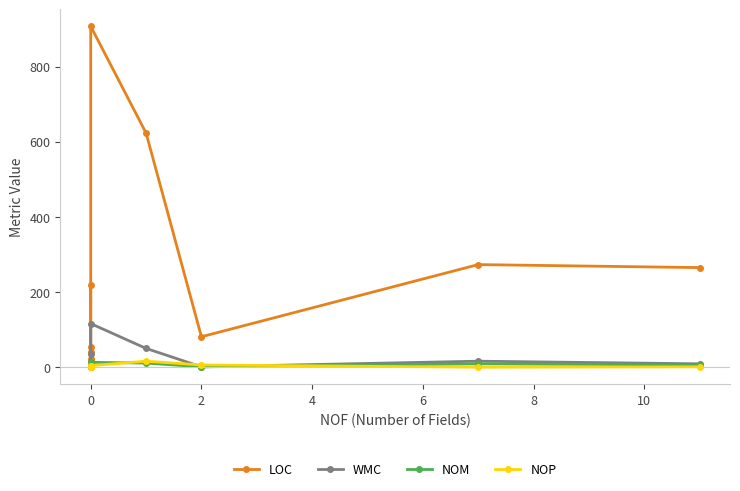

How many intersections are there between WMC and NOP?

2